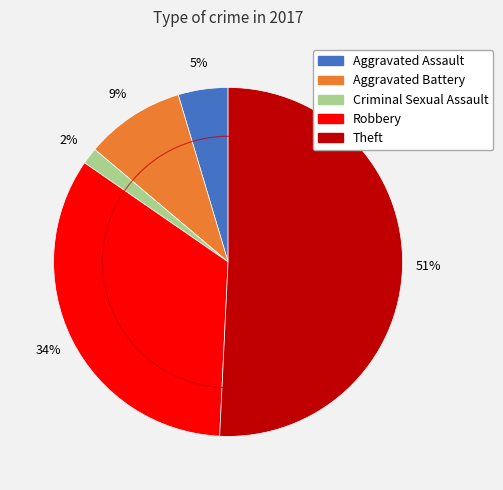

Which slice represents more than half of the pie?

Theft